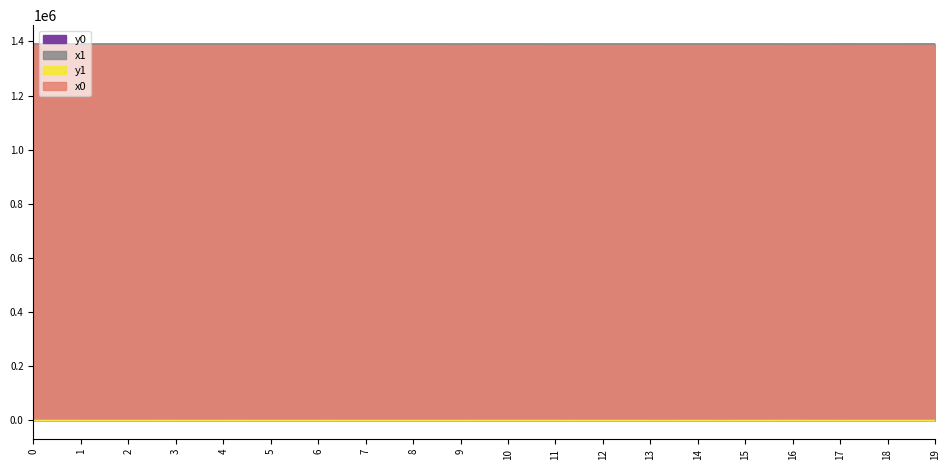

What is the sum of all x0 values?

27811323.1